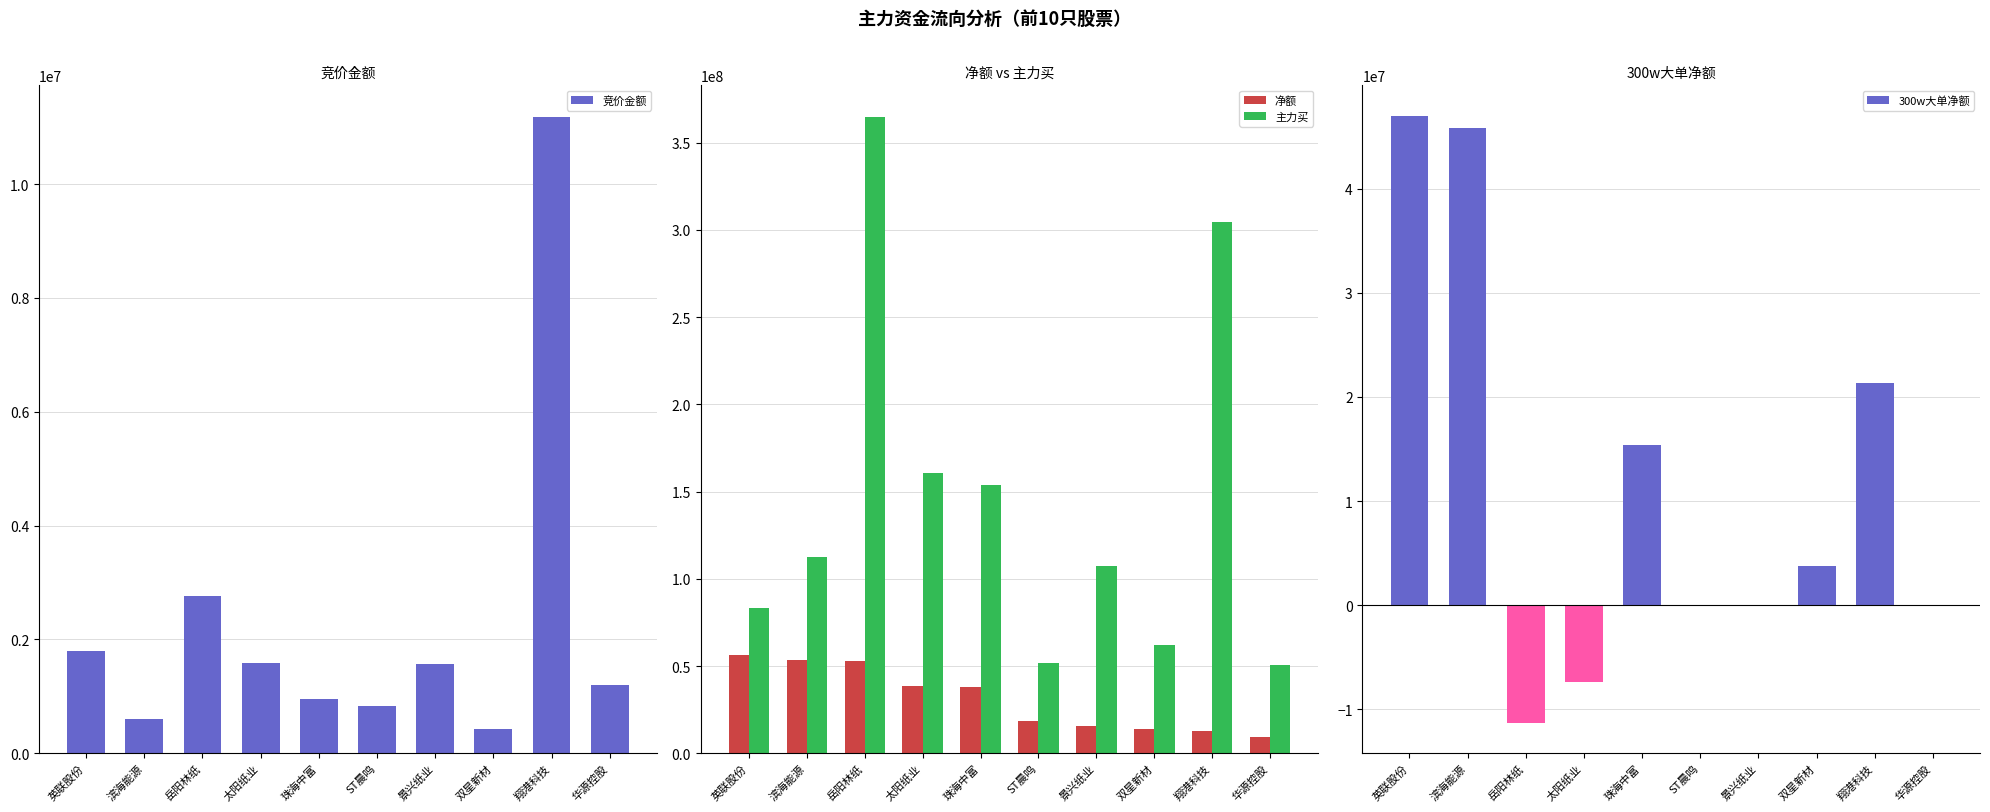

Reading right to left, transcribe all the data shown in this chart.

竞价金额: 华源控股=1204810	翔港科技=11175600	双星新材=434421	景兴纸业=1570086	ST晨鸣=828126	珠海中富=960225	太阳纸业=1581556	岳阳林纸=2758380	滨海能源=601675	英联股份=1789952
净额: 华源控股=9124832	翔港科技=12834017	双星新材=13880801	景兴纸业=15714298	ST晨鸣=18612920	珠海中富=38225290	太阳纸业=38579109	岳阳林纸=52657469	滨海能源=53346484	英联股份=56428481
主力买: 华源控股=50347232	翔港科技=304816837	双星新材=62318290	景兴纸业=107133586	ST晨鸣=51866816	珠海中富=153967822	太阳纸业=160565218	岳阳林纸=364651329	滨海能源=112686143	英联股份=83361199
300w大单净额: 华源控股=0	翔港科技=21327021	双星新材=3719827	景兴纸业=0	ST晨鸣=0	珠海中富=15397238	太阳纸业=-7387917	岳阳林纸=-11310649	滨海能源=45862884	英联股份=47016353